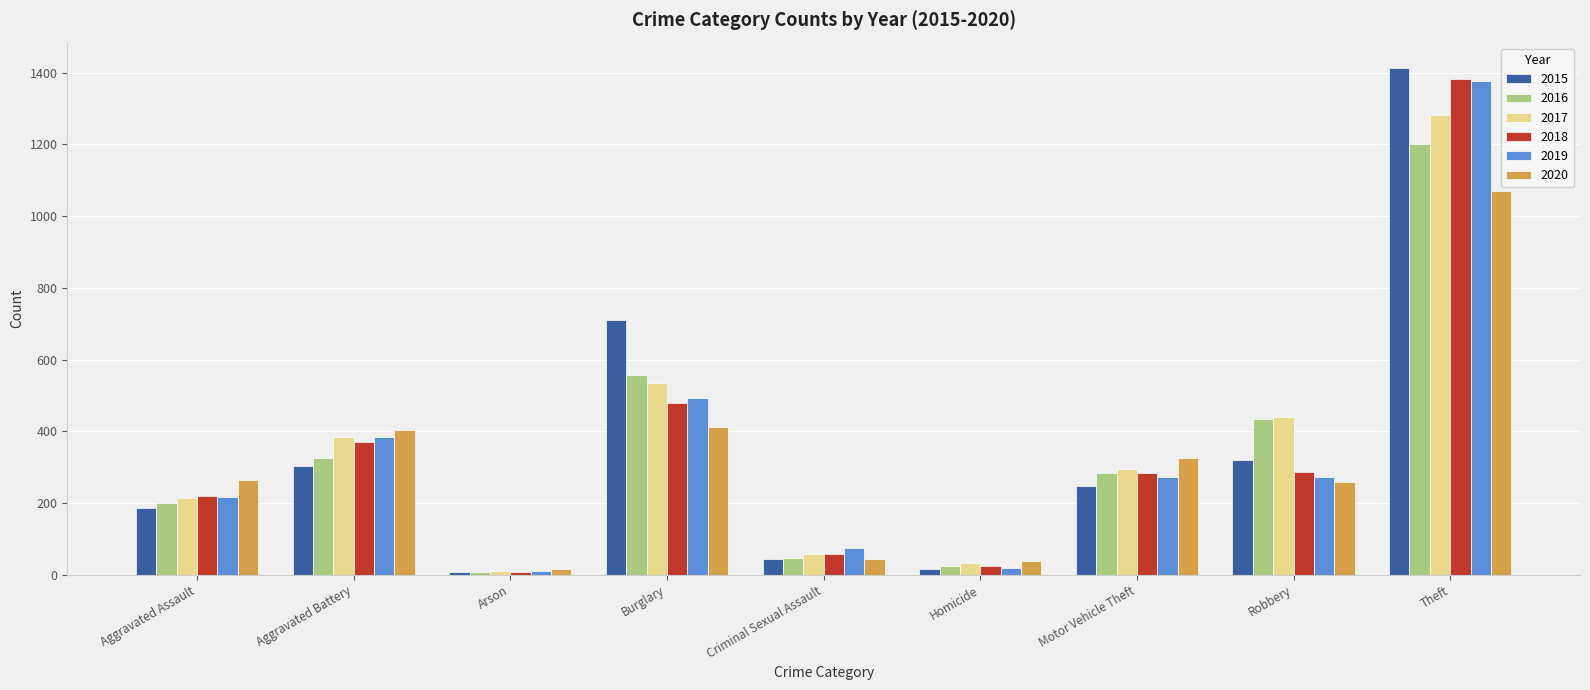

What is the difference between the 2018 values at Robbery and Motor Vehicle Theft?

4